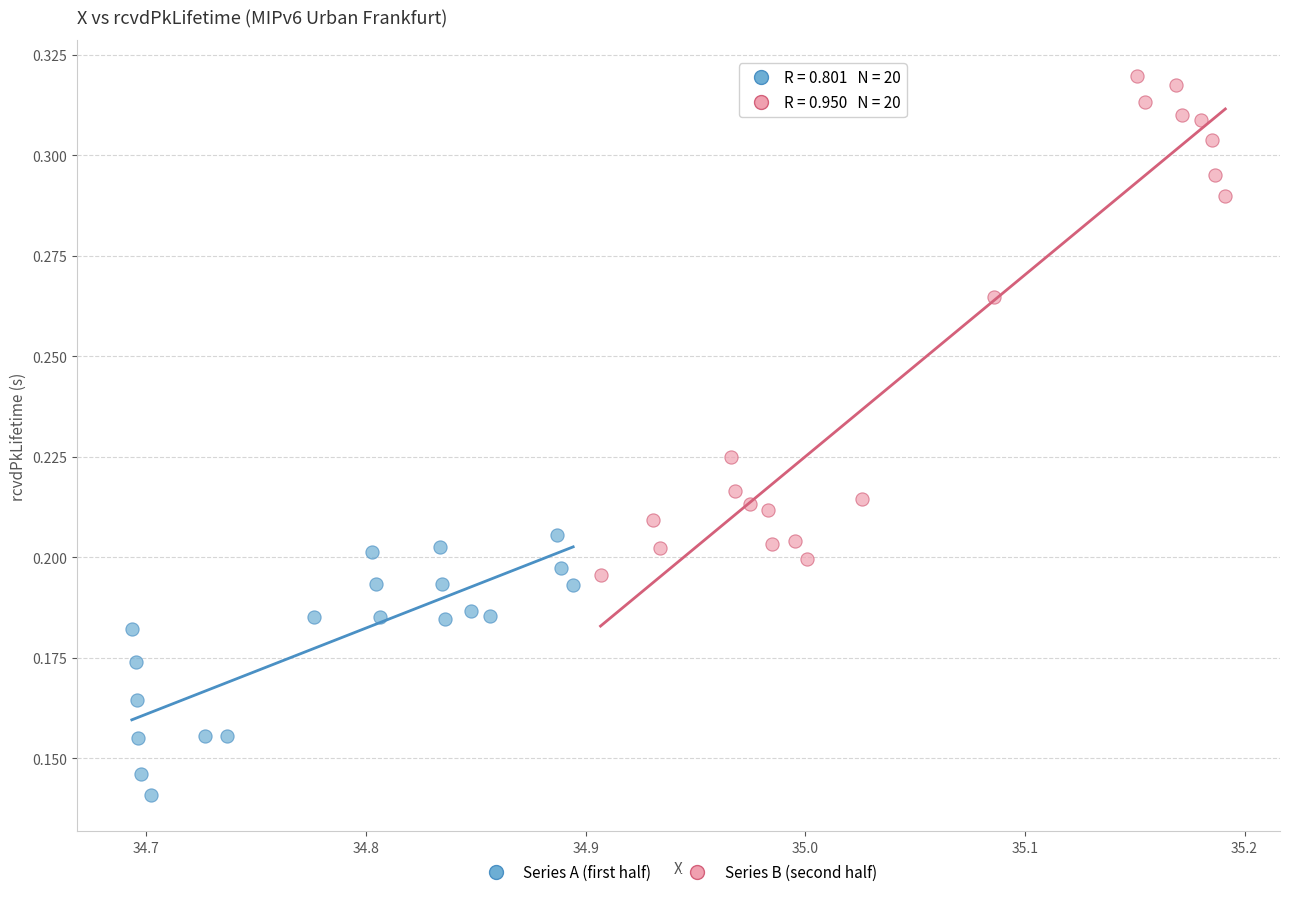

Which series contains the lowest Y value?

Series A (first half)